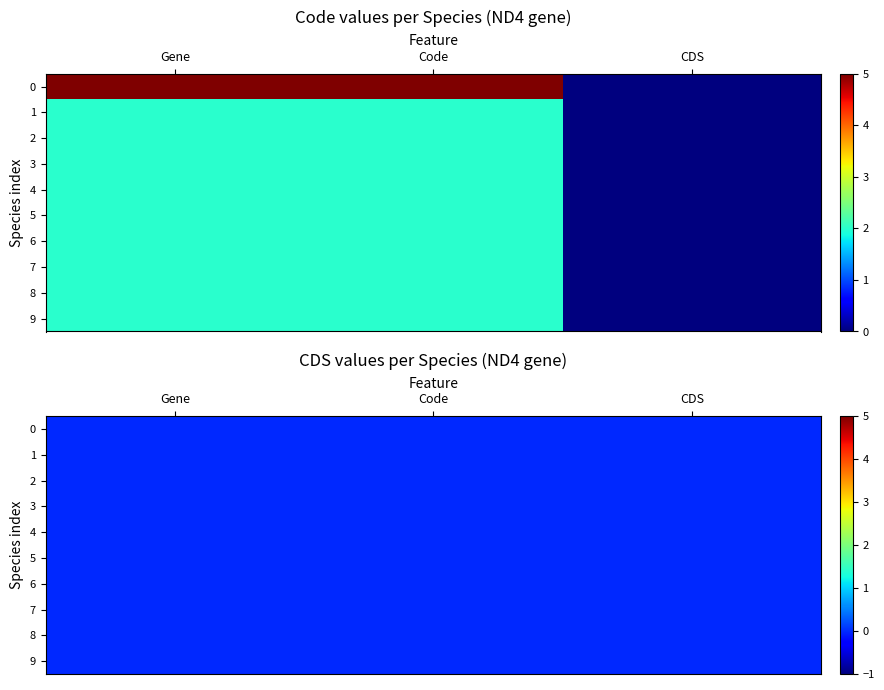

Reading left to right, list all the values displayed in this chart.

Gene: 0=5	1=2	2=2	3=2	4=2	5=2	6=2	7=2	8=2	9=2
Code: 0=5	1=2	2=2	3=2	4=2	5=2	6=2	7=2	8=2	9=2
CDS: 0=0	1=0	2=0	3=0	4=0	5=0	6=0	7=0	8=0	9=0